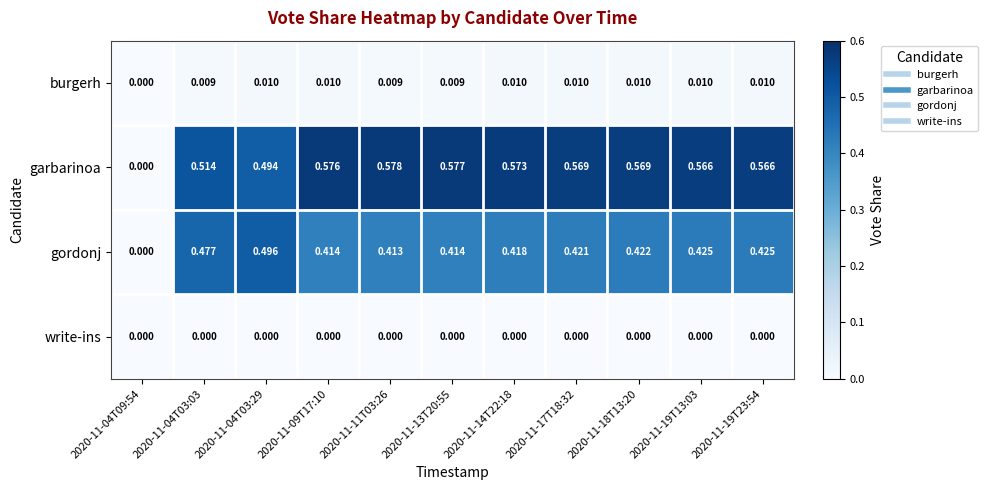

Rank the series by their maximum value, from highest to lowest.

garbarinoa, gordonj, burgerh, write-ins